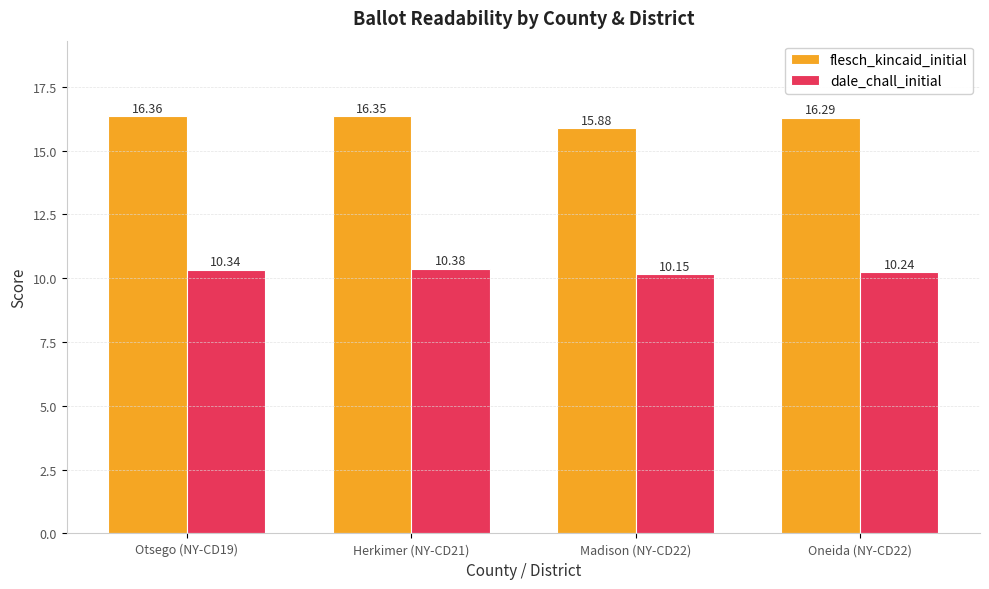

What is the difference between the highest and lowest values at Oneida (NY-CD22)?

6.0